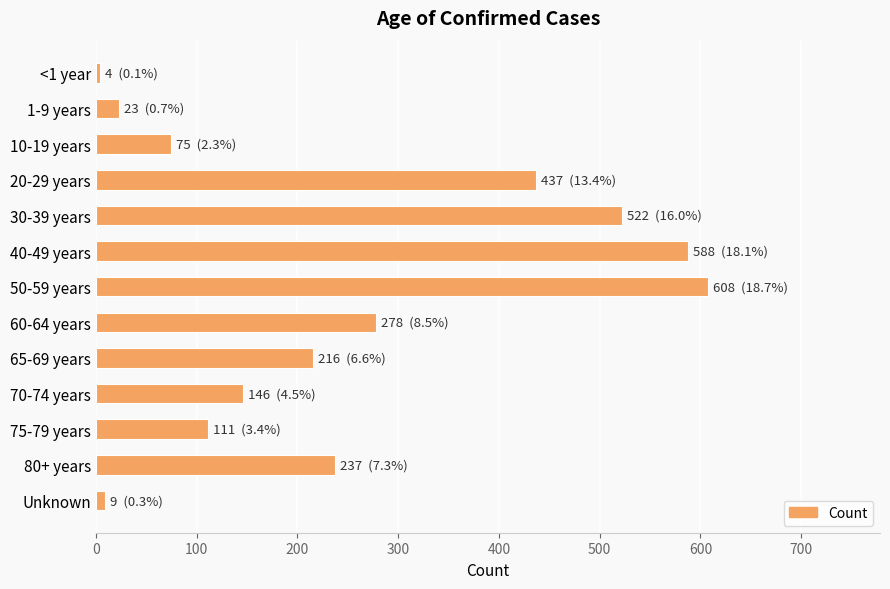

Reading bottom to top, transcribe all the data shown in this chart.

Unknown=9	80+ years=237	75-79 years=111	70-74 years=146	65-69 years=216	60-64 years=278	50-59 years=608	40-49 years=588	30-39 years=522	20-29 years=437	10-19 years=75	1-9 years=23	<1 year=4